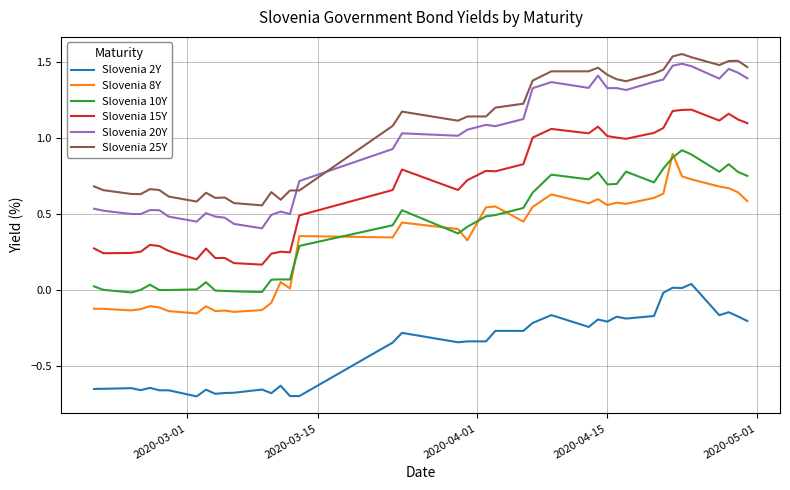

True or false: Slovenia 25Y and Slovenia 2Y cross at least once.

False